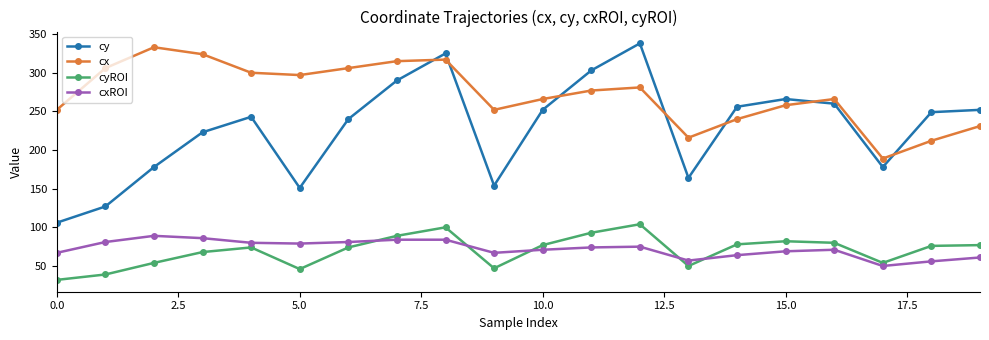

Does the chart display data point markers on the line(s)?

Yes